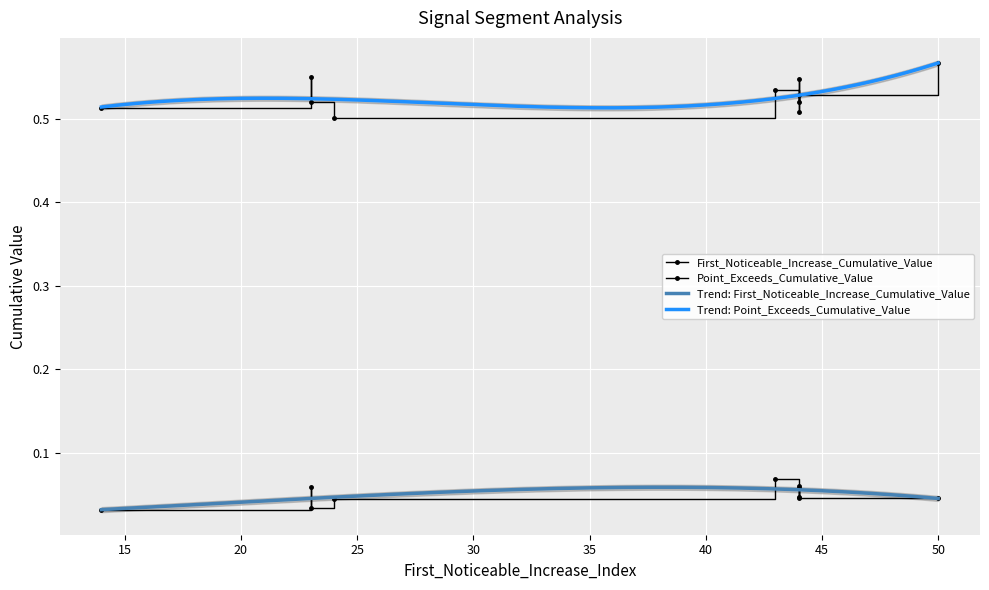

The value of First_Noticeable_Increase_Cumulative_Value at 44 is 0.0. True or false?

True